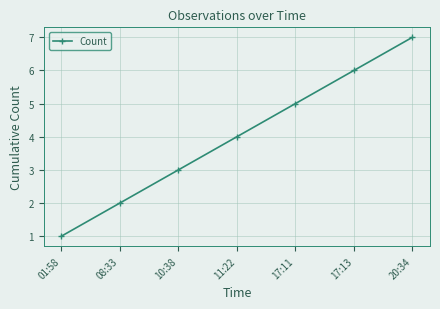

At which label is the value closest to 4?

11:22